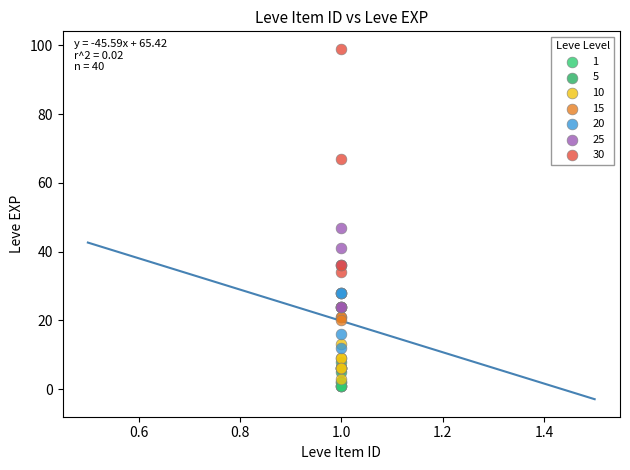

Which series reaches the maximum Y coordinate?

30